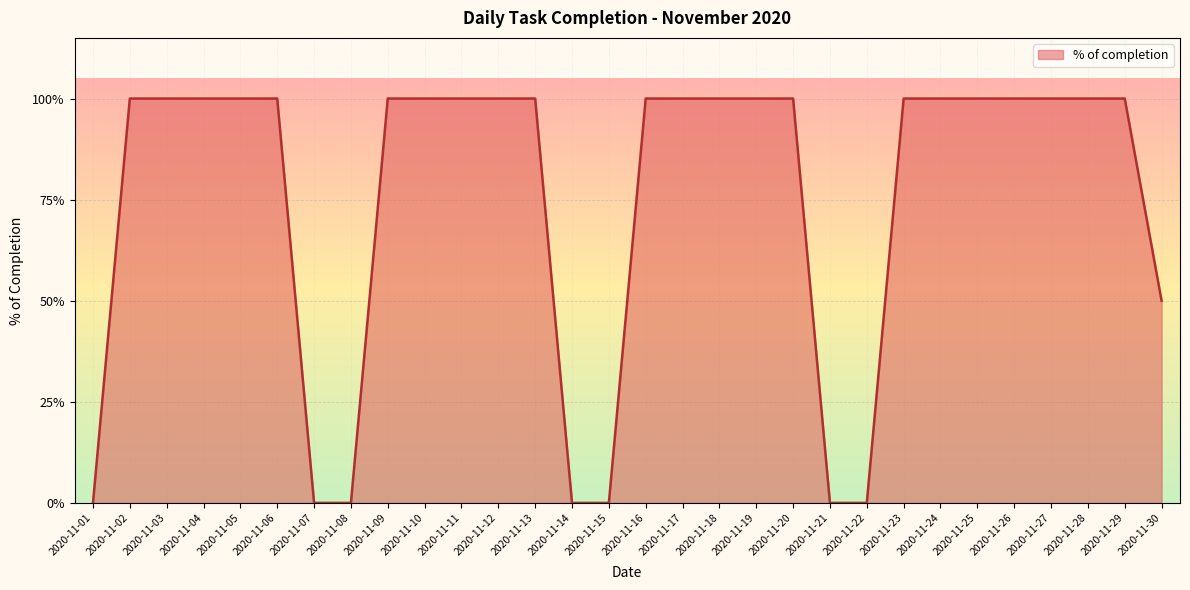

Rank the categories by value from highest to lowest.

2020-11-02, 2020-11-03, 2020-11-04, 2020-11-05, 2020-11-06, 2020-11-09, 2020-11-10, 2020-11-11, 2020-11-12, 2020-11-13, 2020-11-16, 2020-11-17, 2020-11-18, 2020-11-19, 2020-11-20, 2020-11-23, 2020-11-24, 2020-11-25, 2020-11-26, 2020-11-27, 2020-11-28, 2020-11-29, 2020-11-30, 2020-11-01, 2020-11-07, 2020-11-08, 2020-11-14, 2020-11-15, 2020-11-21, 2020-11-22